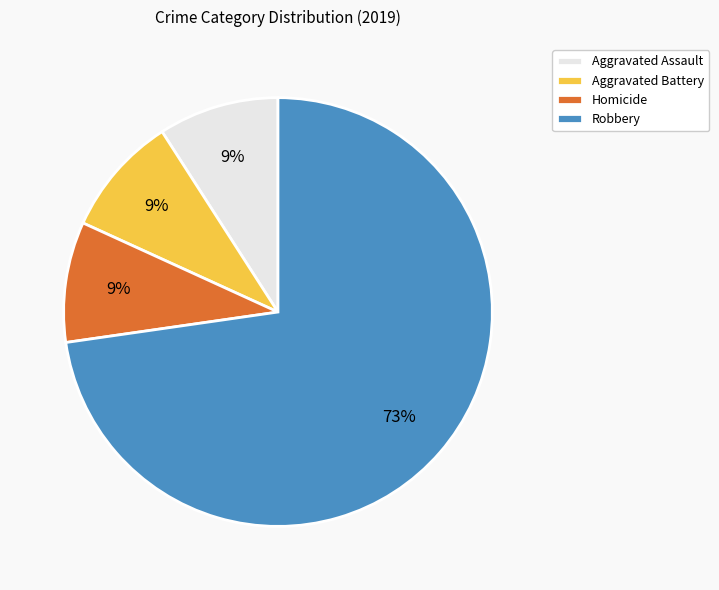

To the nearest percent, what is the average slice percentage?

25%